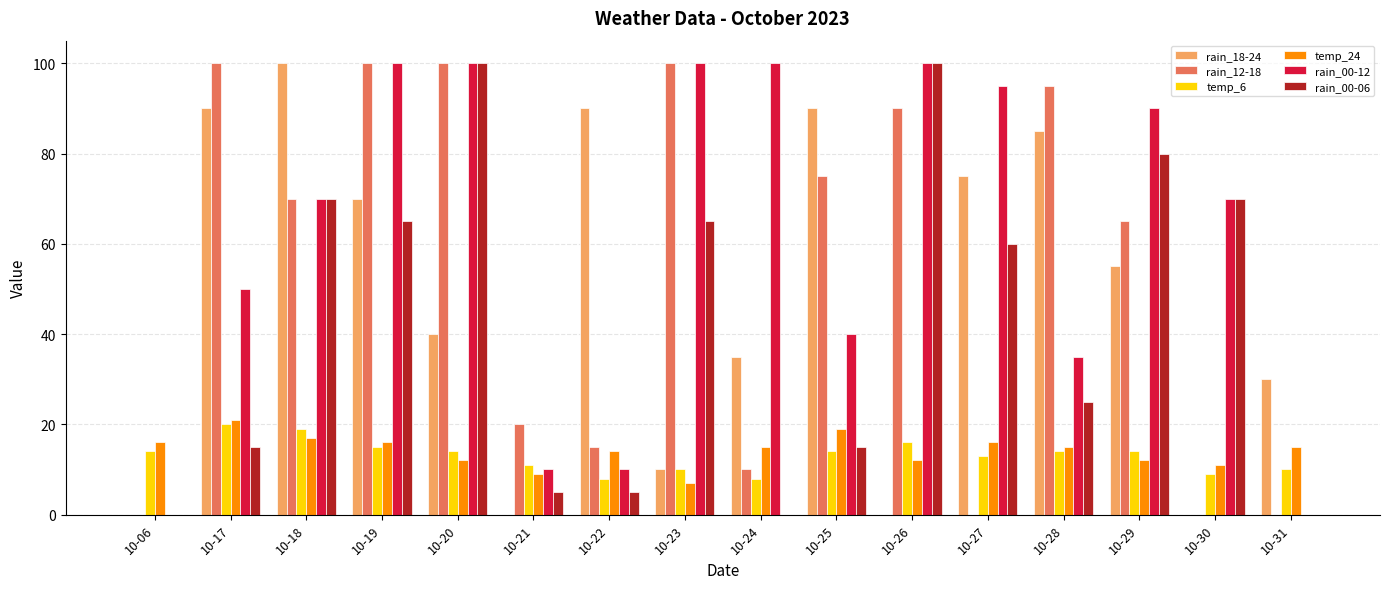

Where does the rain_18-24 series first go above 55?

10-17